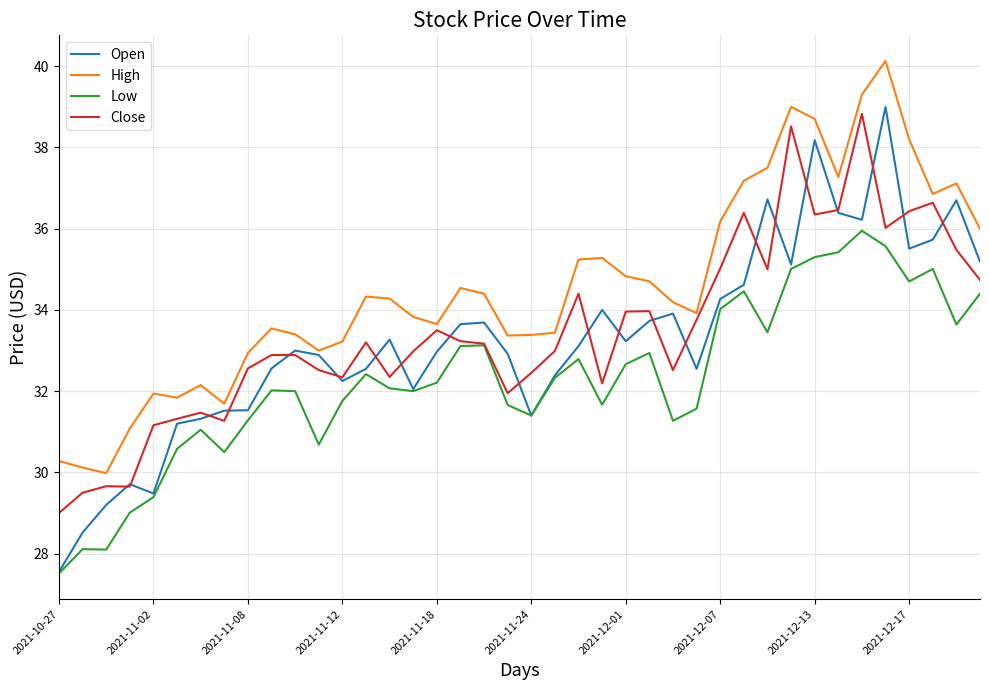

Rank the series by their maximum value, from highest to lowest.

High, Open, Close, Low